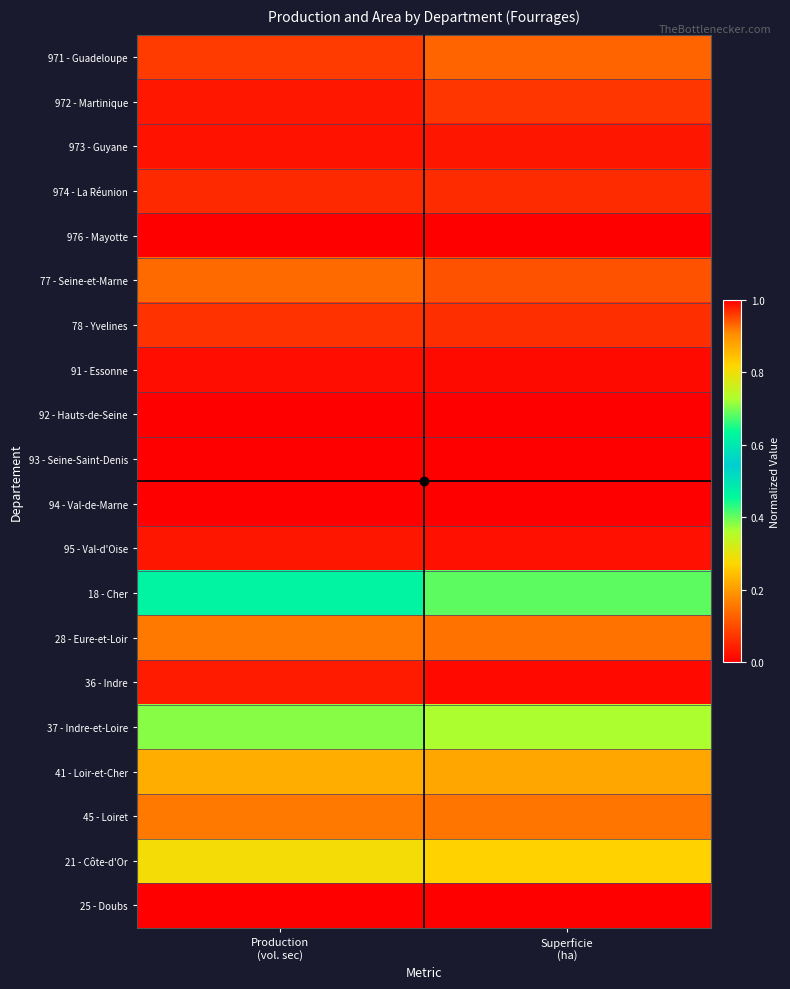

Which has a higher value, Production
(vol. sec) or Superficie
(ha)?

Superficie
(ha)